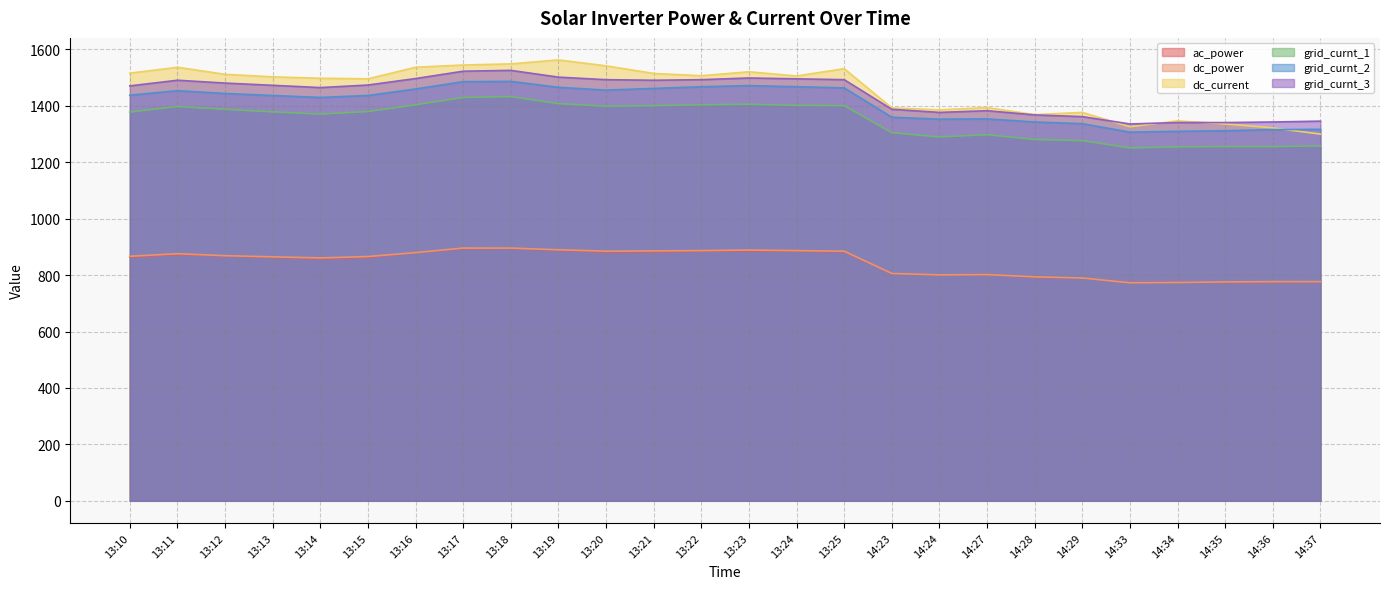

How many data points in dc_power are above 867?

12